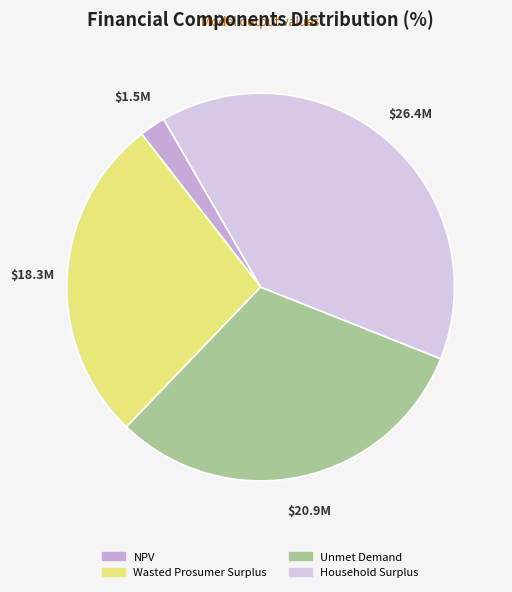

Which category has the smallest portion of the pie?

NPV